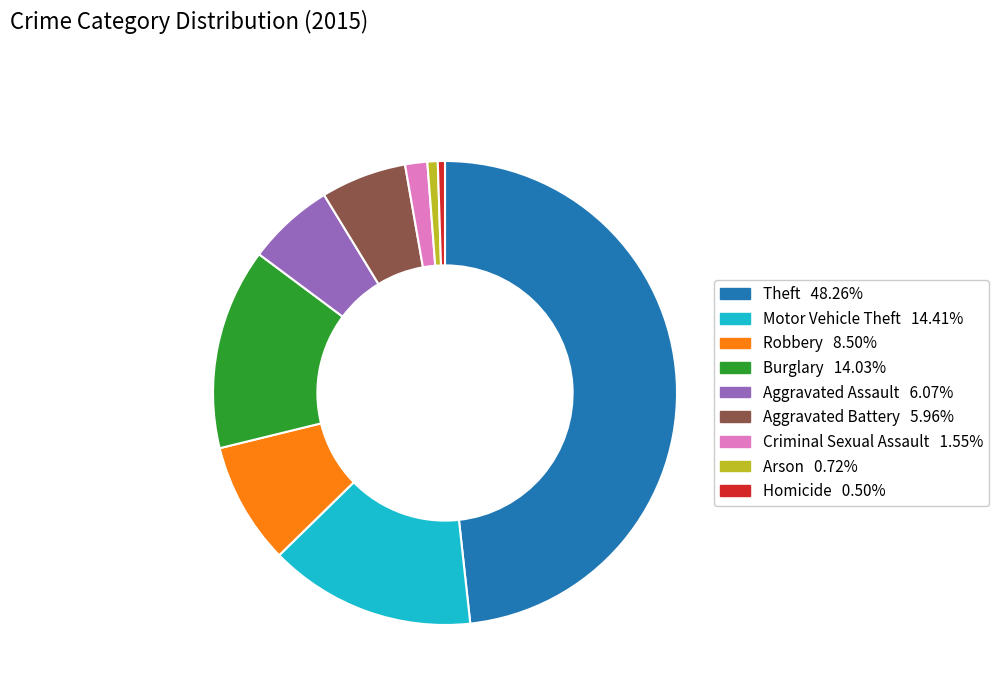

Count the number of slices in the pie.

9